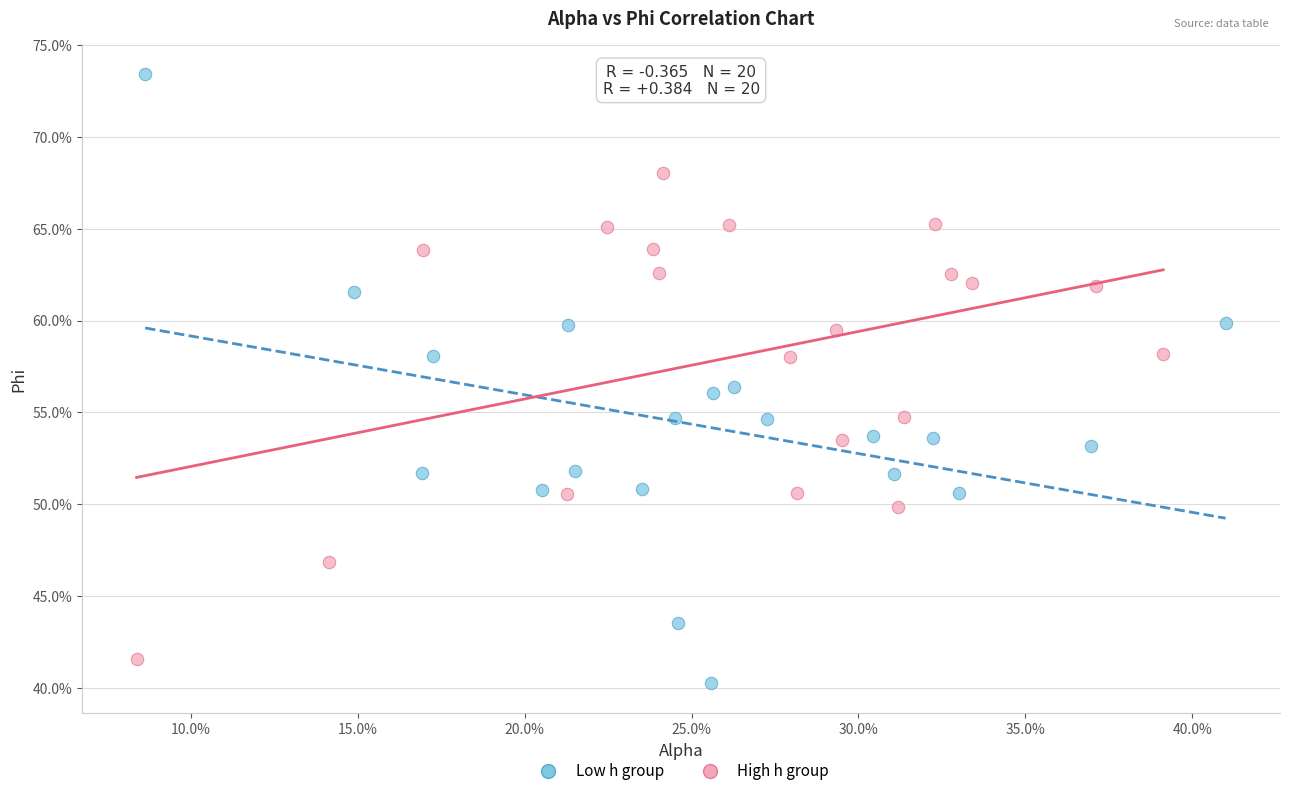

What are all the series names shown in the legend?

Low h group, High h group